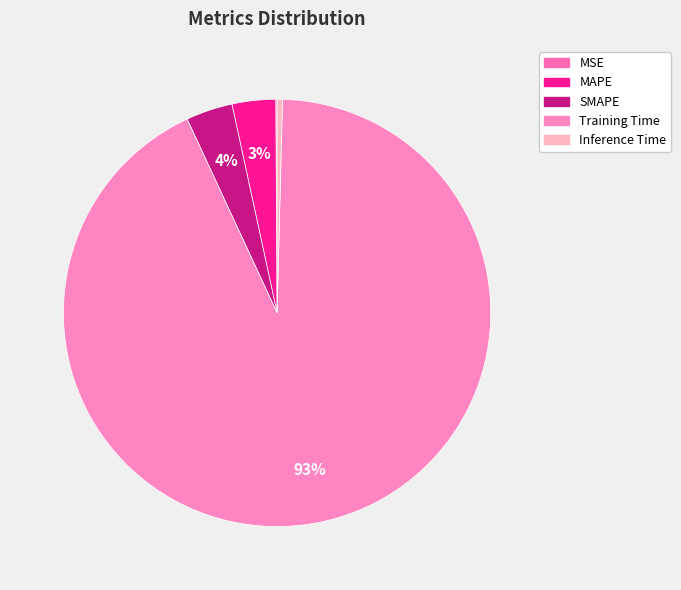

Rank the categories by value from lowest to highest.

MSE, Inference Time, MAPE, SMAPE, Training Time